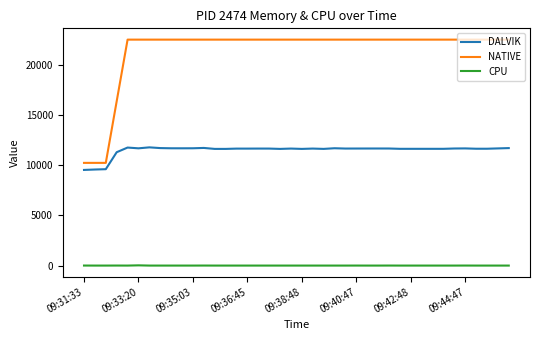

Which series has the widest spread of values?

NATIVE